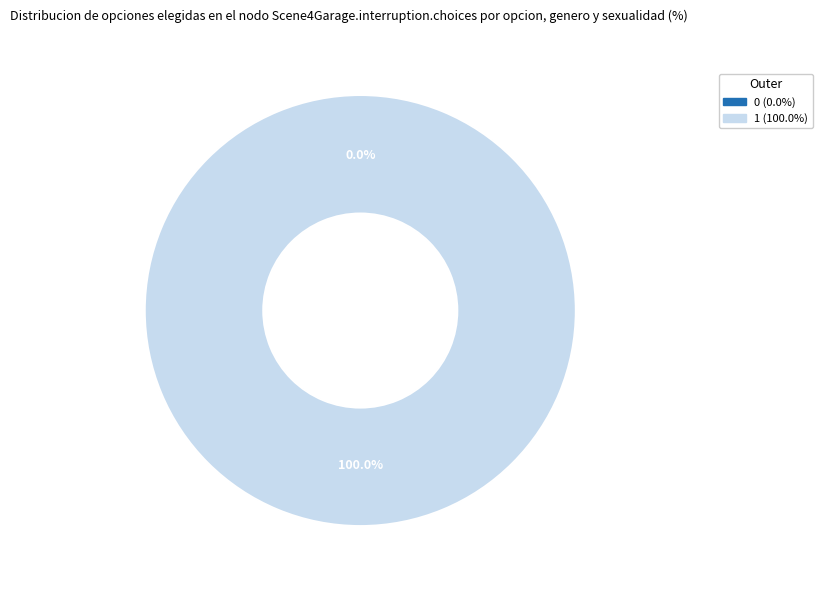

Count the number of slices in the pie.

2